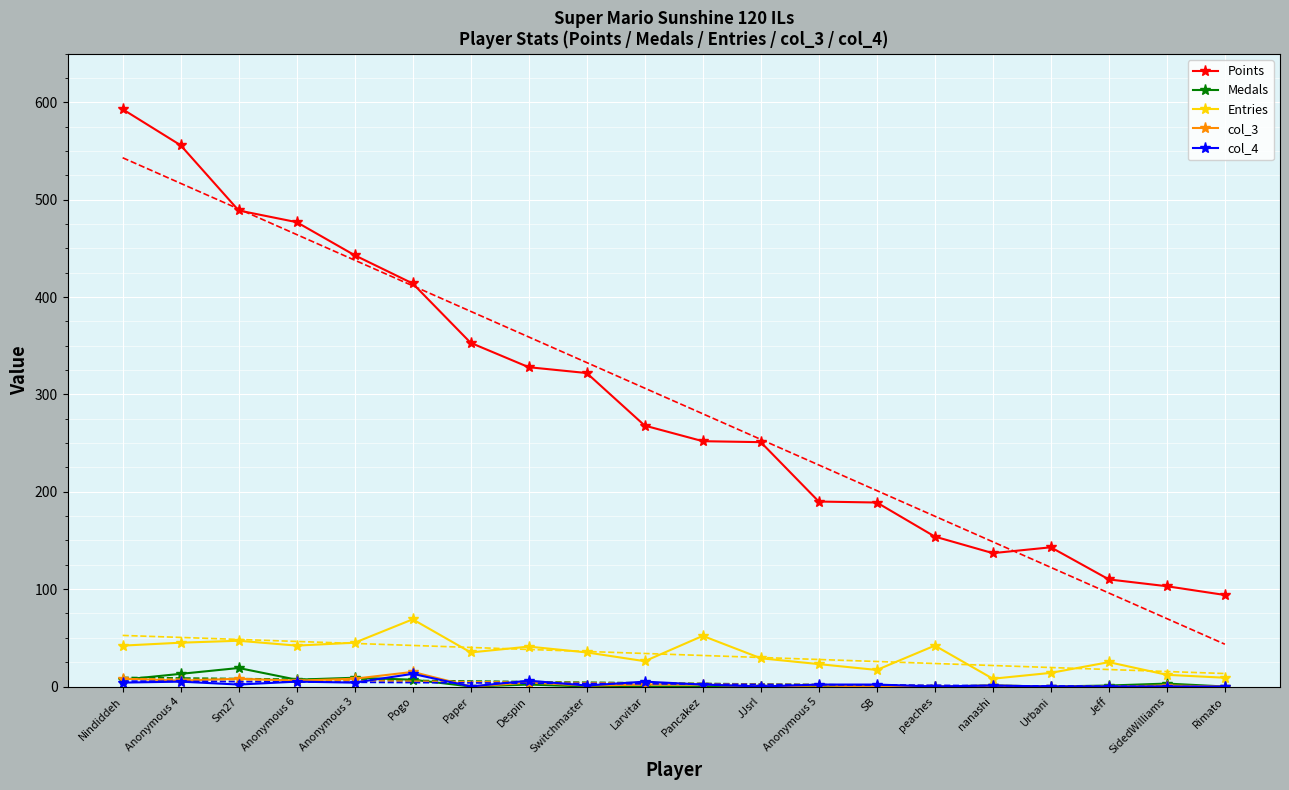

How many interior local valleys does the Medals series have?

3